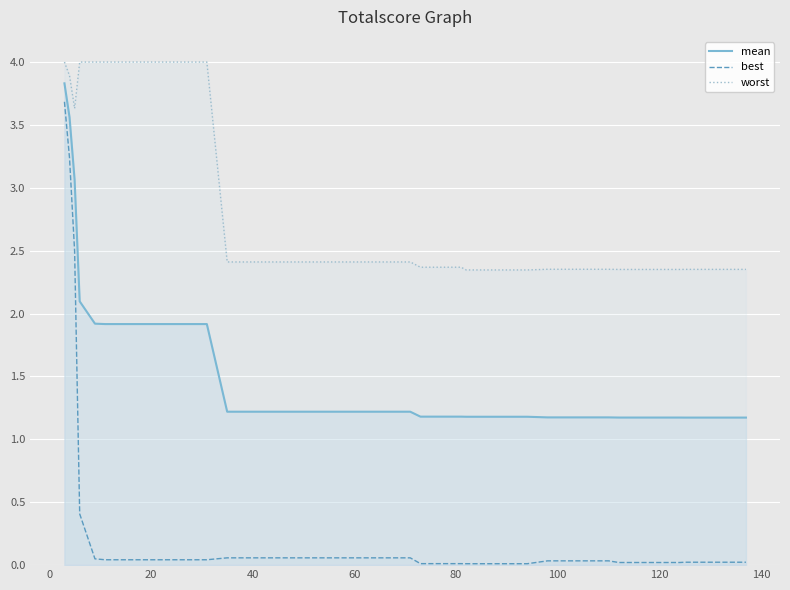

True or false: mean and worst cross at least once.

False